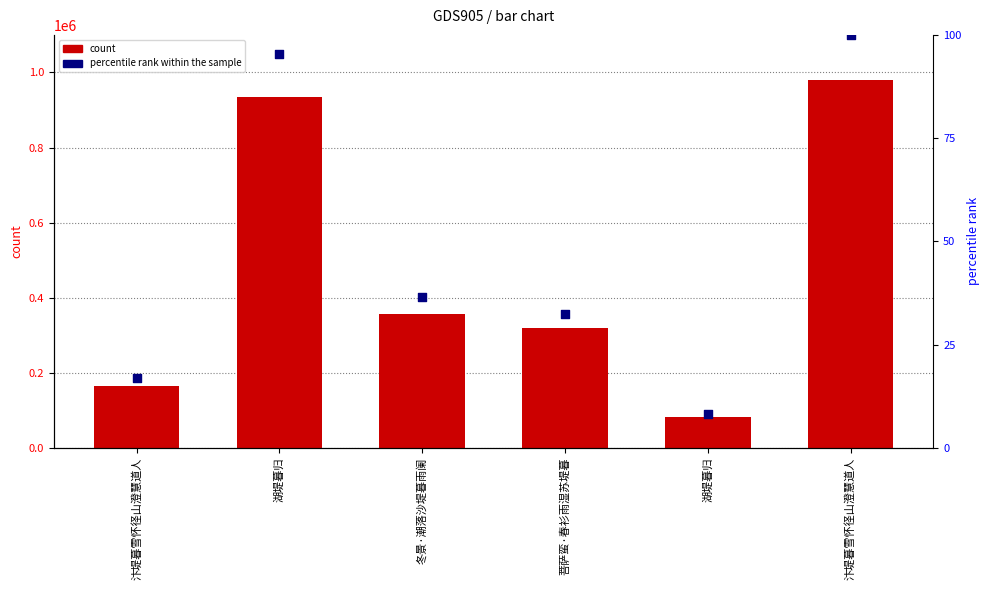

Which series contains the highest Y value?

col_0